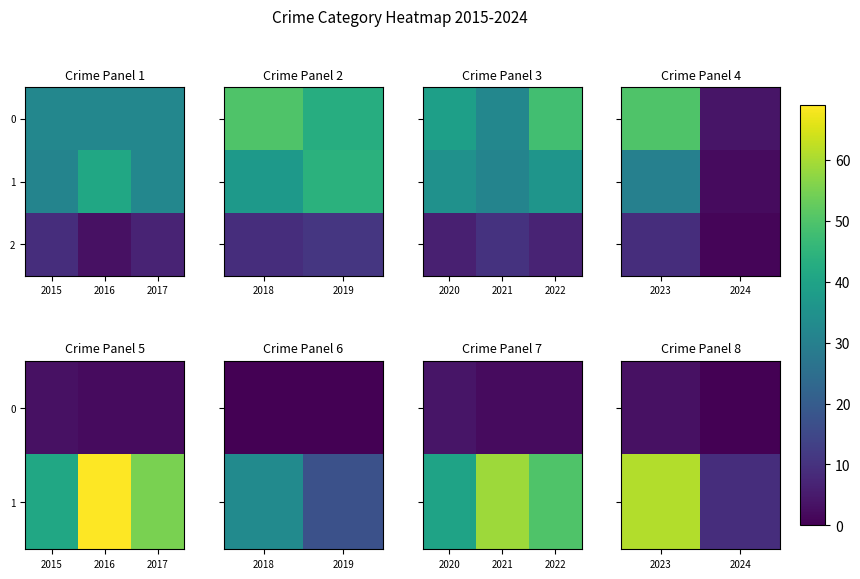

Between 2024 and 2023, which is larger?

2023